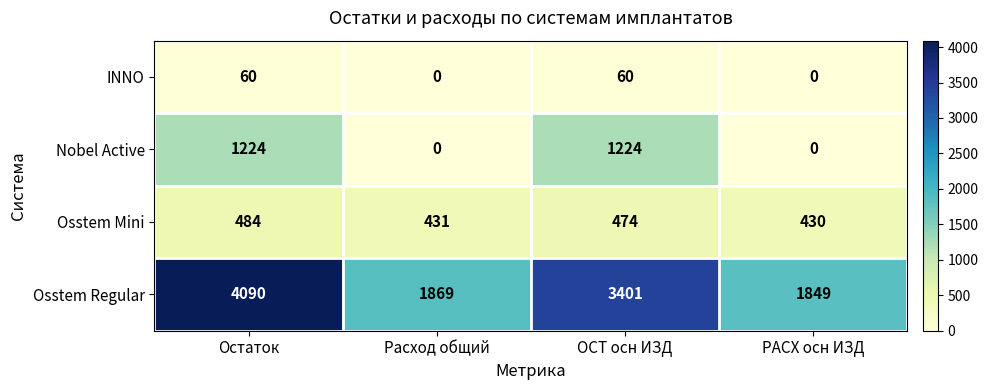

Is it true that Nobel Active equals 255 at Остаток?

False